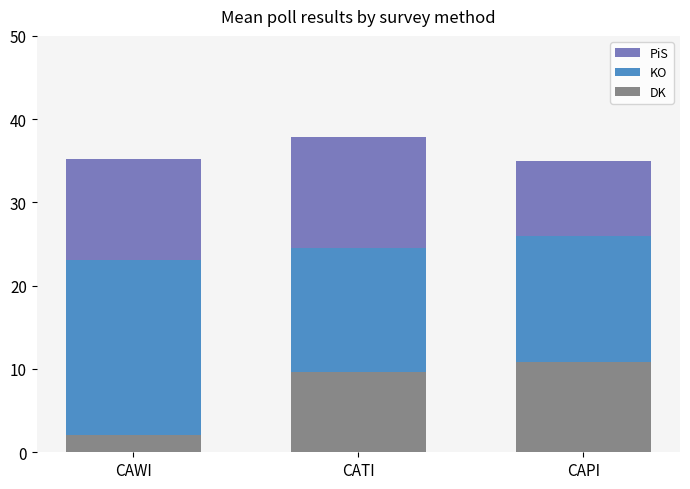

What is the difference between the PiS values at CAPI and CATI?

2.8